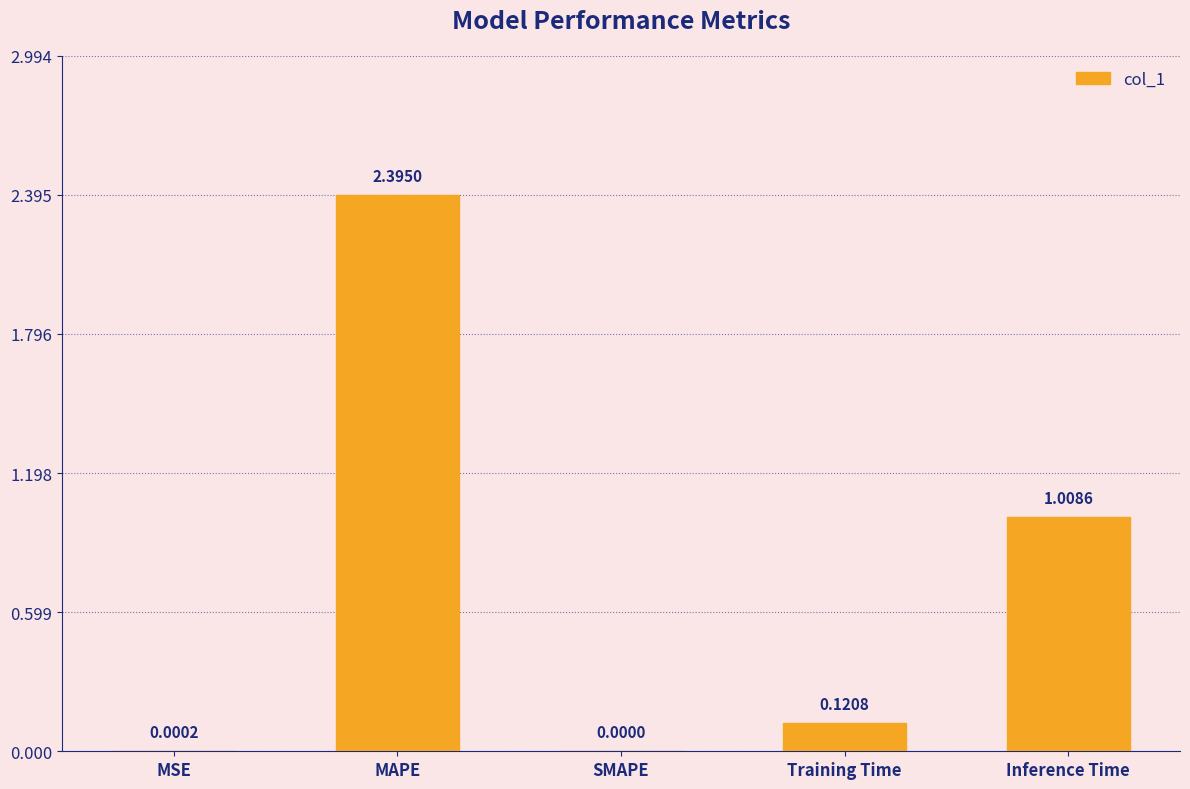

Which label corresponds to the largest value in the chart?

MAPE